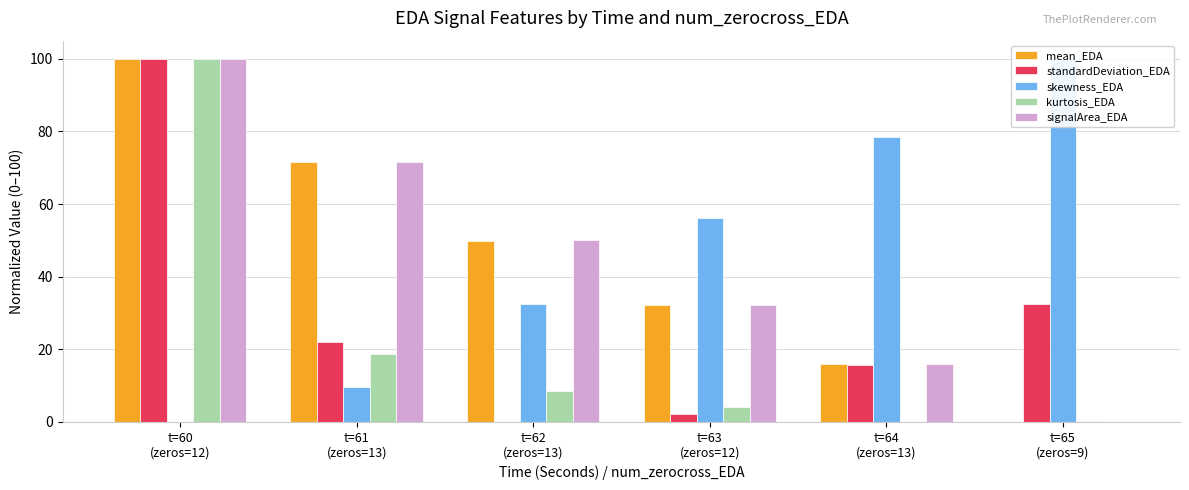

At how many categories does at least one series exceed 74?

3